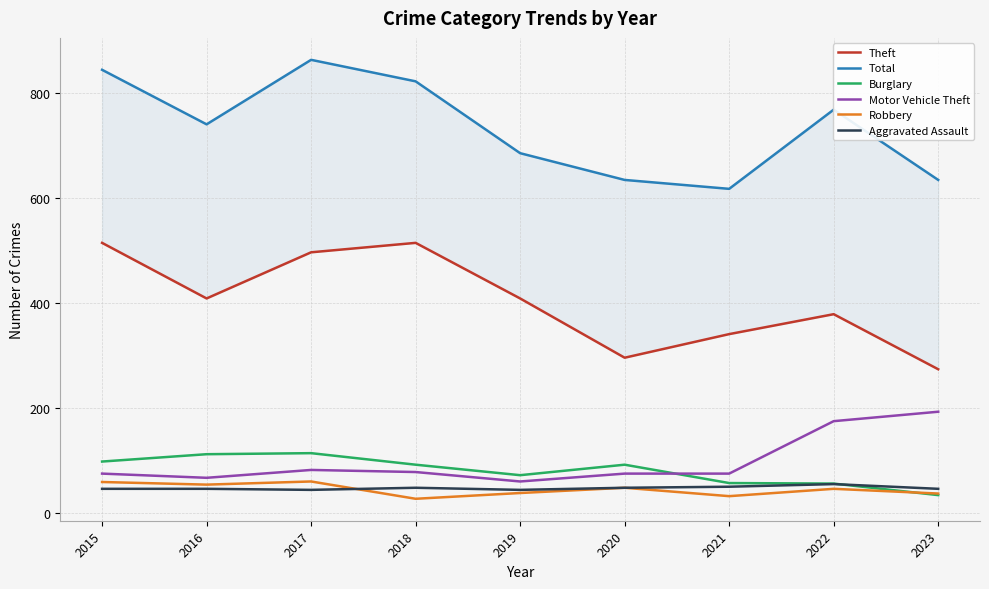

How many values in the Motor Vehicle Theft series are below 75?

2